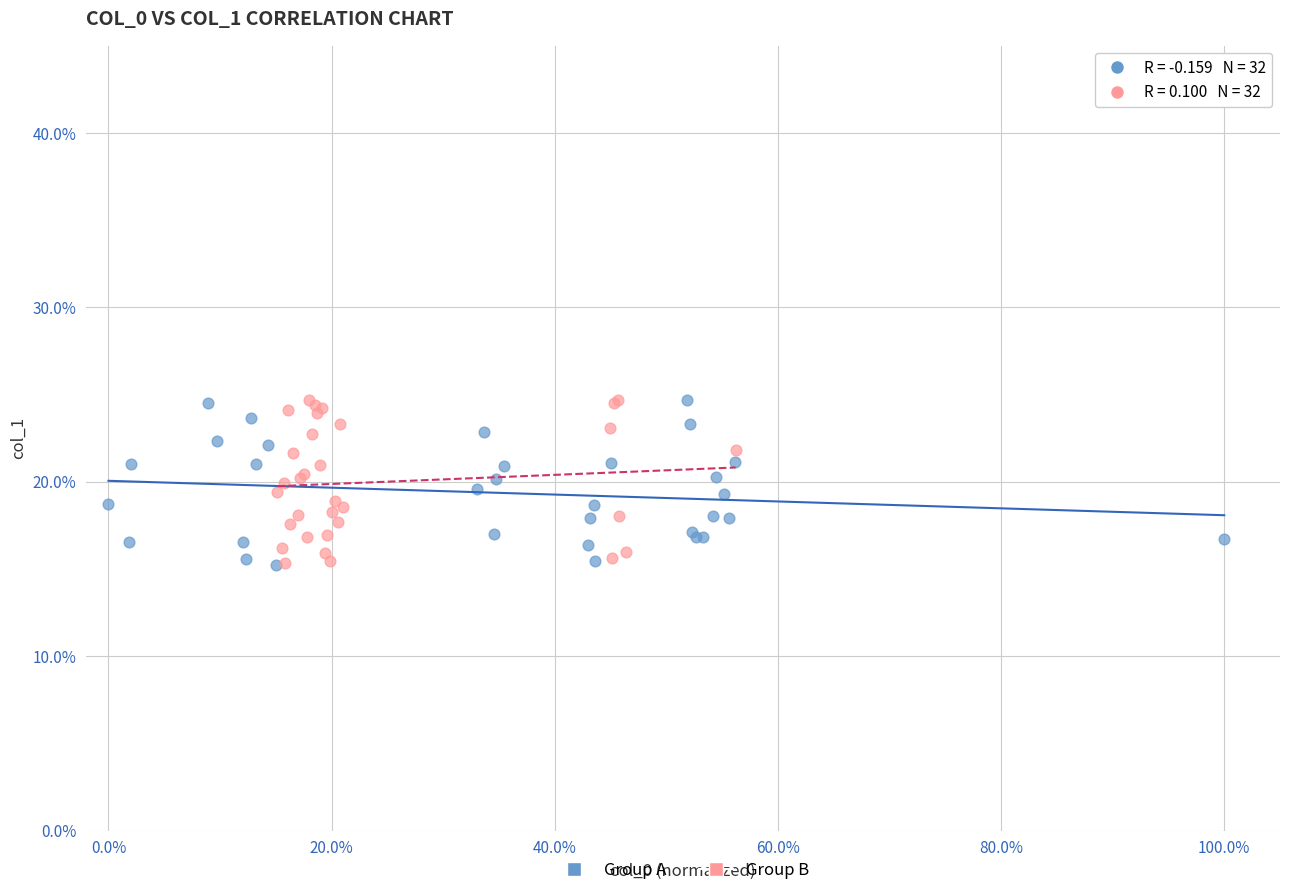

What are all the series names shown in the legend?

Group A, Group B